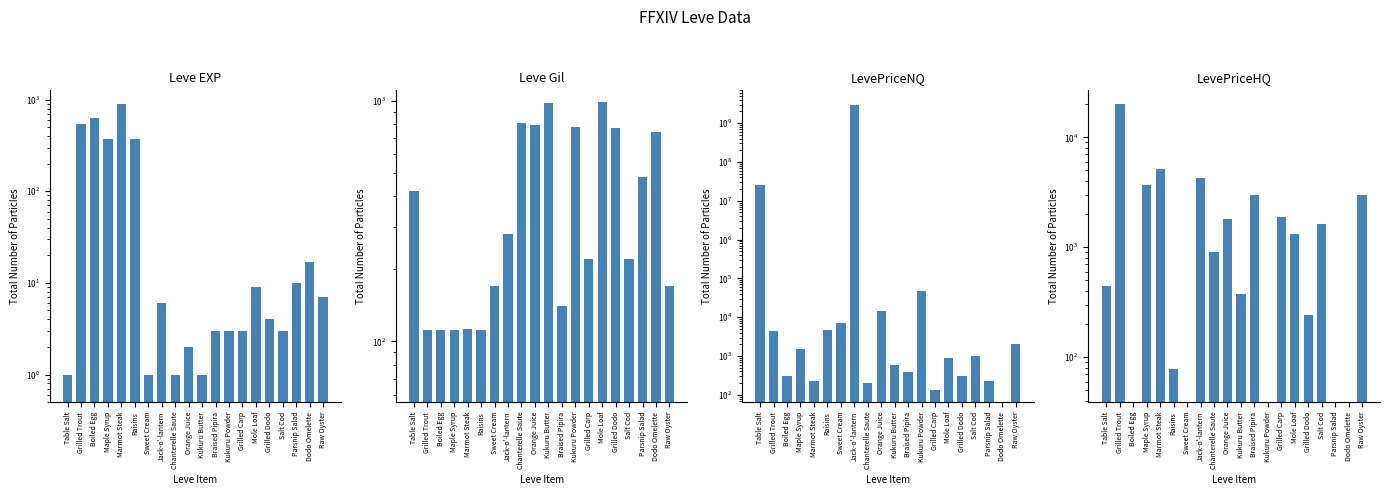

Which series has the largest total across all categories?

LevePriceNQ